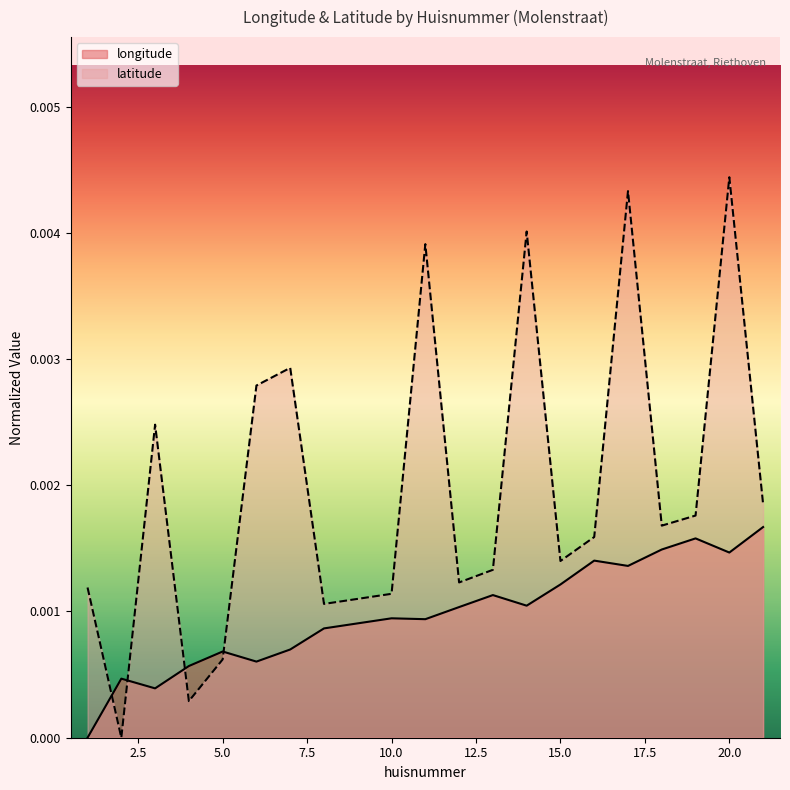

Between which two adjacent categories do latitude and longitude first intersect?

1 and 2